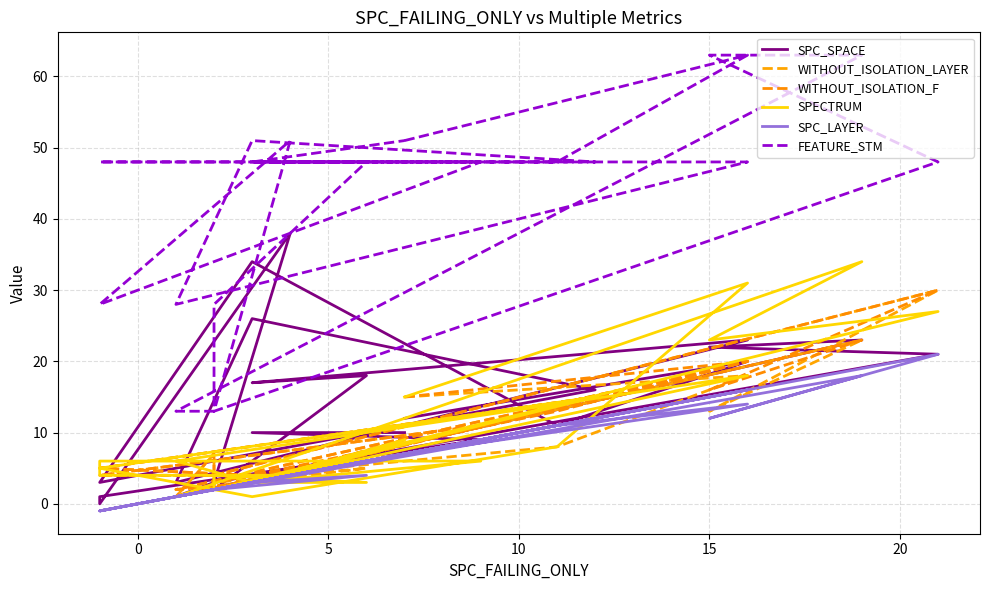

How many data points in SPECTRUM are less than 6?

12